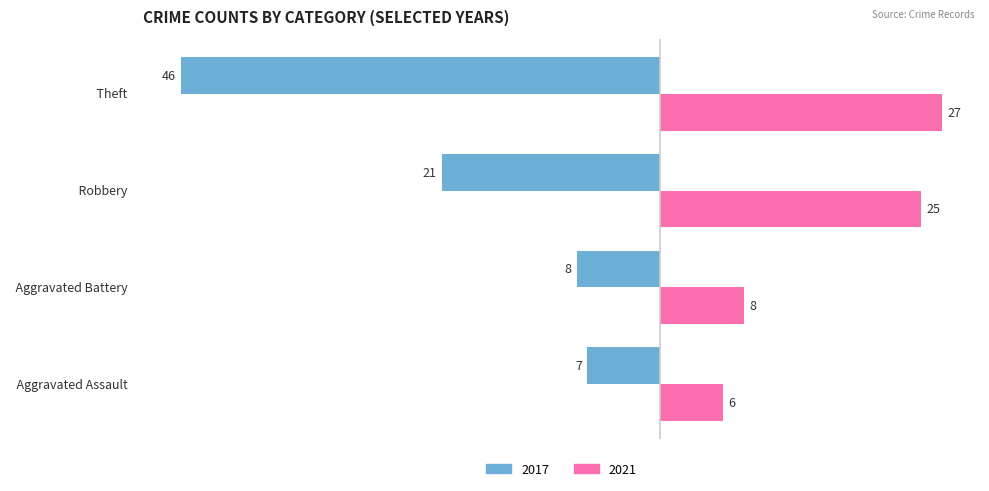

At which label does 2017 reach its minimum?

  Theft  